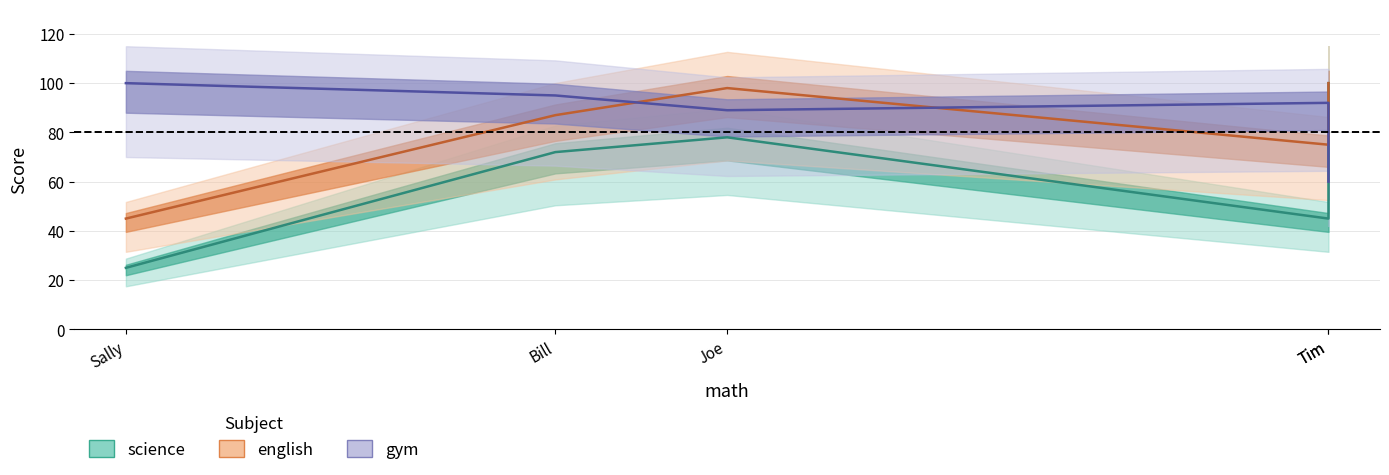

Does the chart have visible grid lines?

Yes